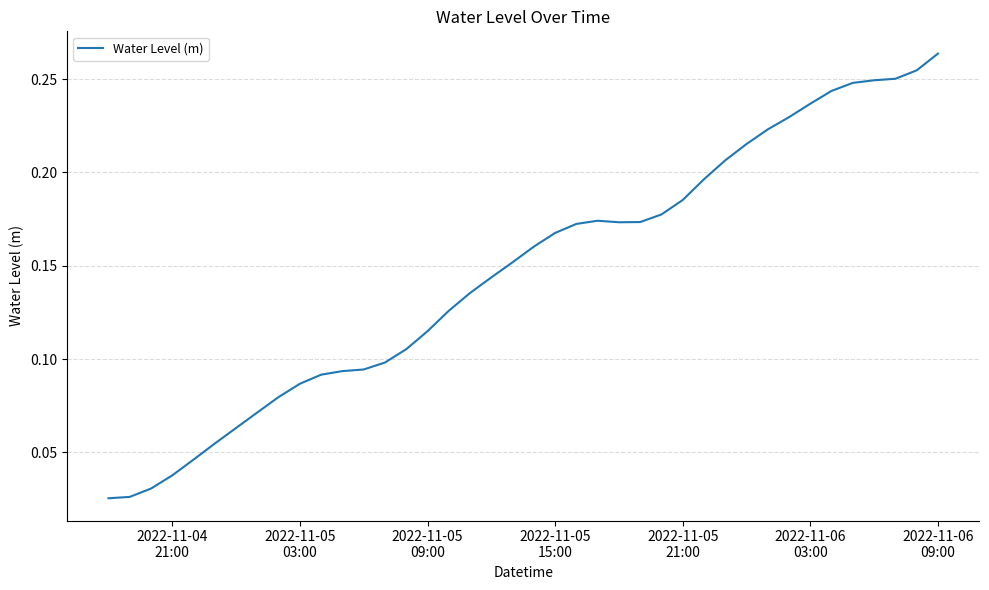

How many values are between 0 and 1?

40